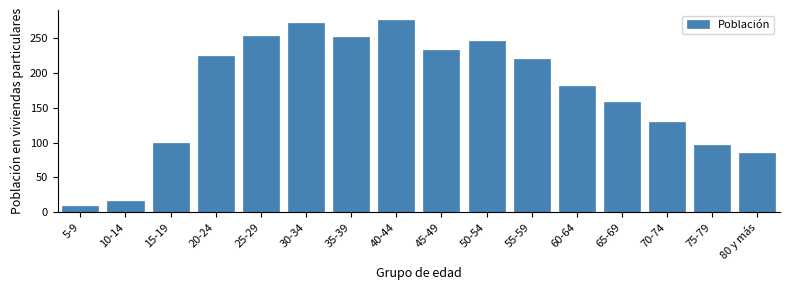

True or false: the data shows 402 at 45-49.

False